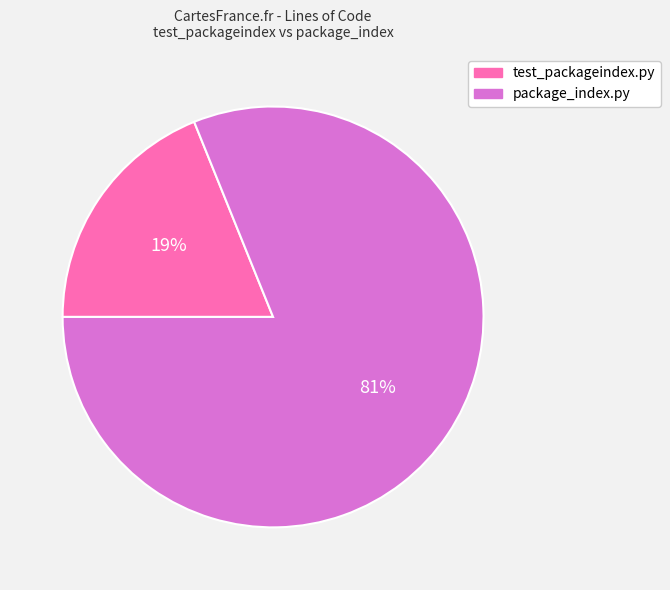

What is the smallest slice in the pie chart?

test_packageindex.py